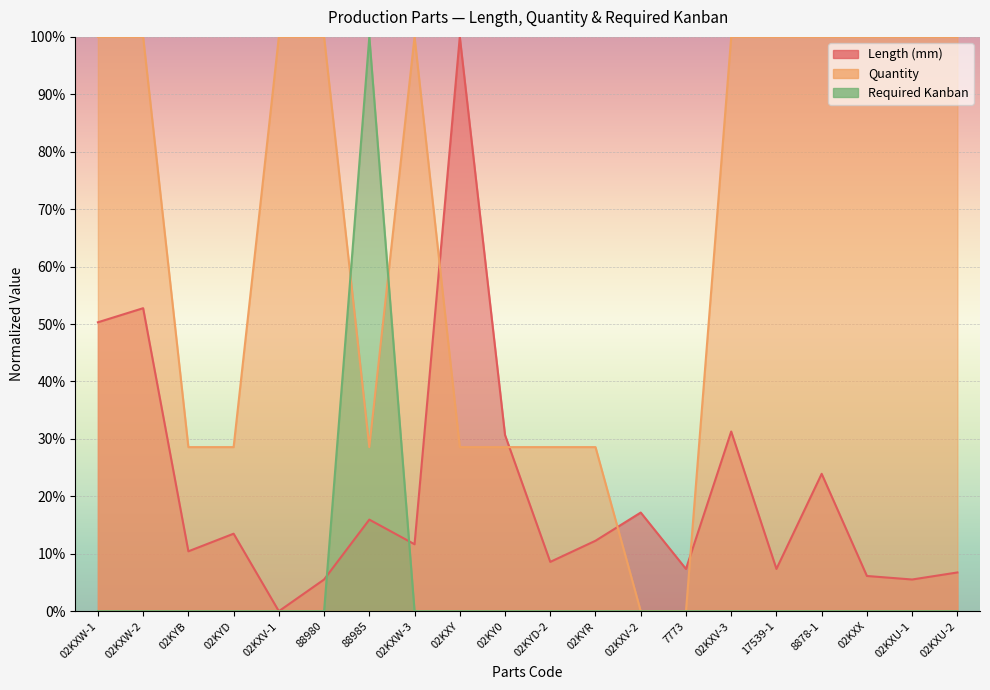

What is the label of the 14th point from the right?

88985